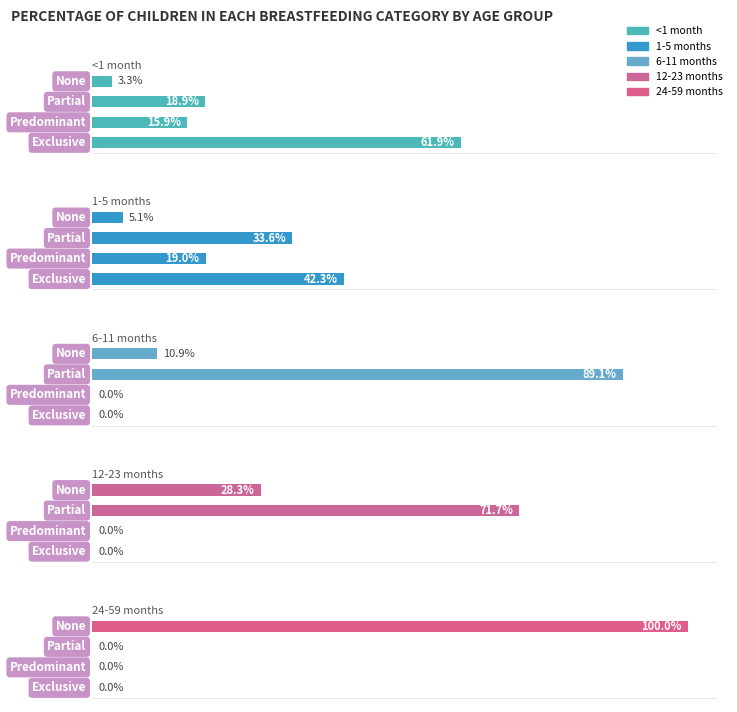

Is it true that 6-11 months equals -0.5 at 1?

False